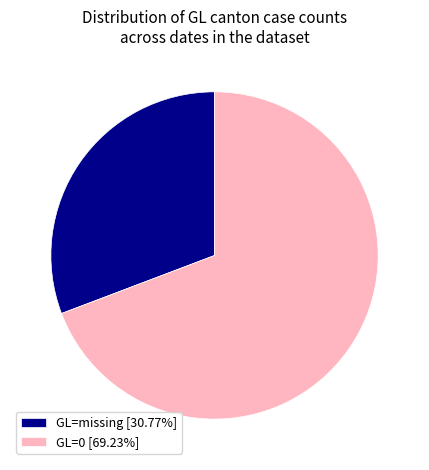

What is the ratio of the value at GL=missing [30.77%] to the value at GL=0 [69.23%]?

0.4